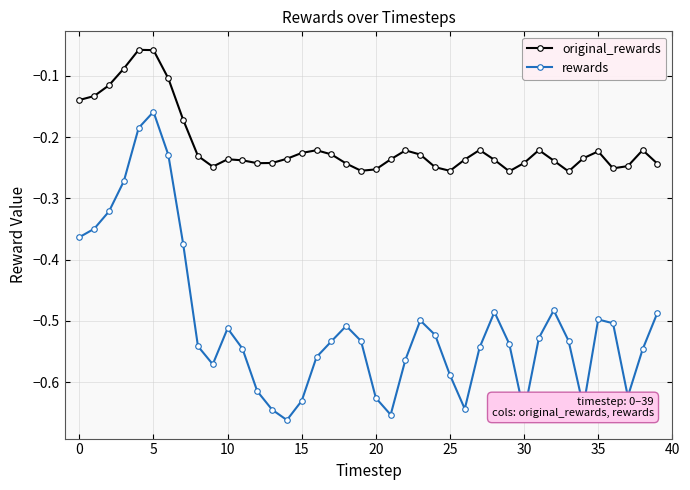

True or false: original_rewards and rewards intersect in this chart.

False